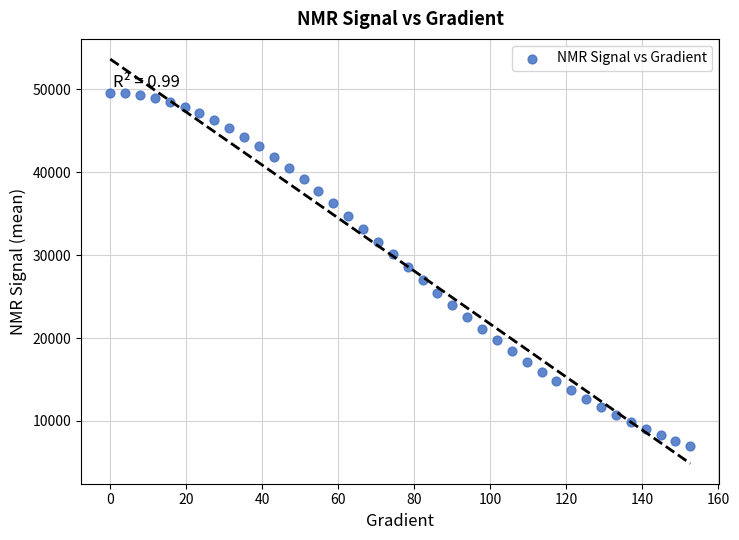

What is the range of Y values (max minus min)?

42621.9